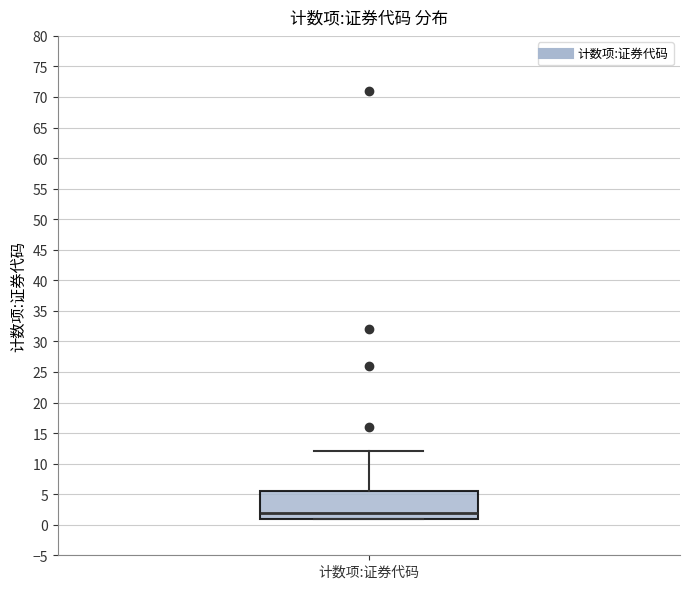

Read this box plot against the y-axis: the position of the median line, the range covered by the box, and the ends of both whiskers. The values are not printed on the chart, so give them approximately, as read against the axis.

median 2.0, box 1.0 to 5.5, whiskers 1.0 to 12.0